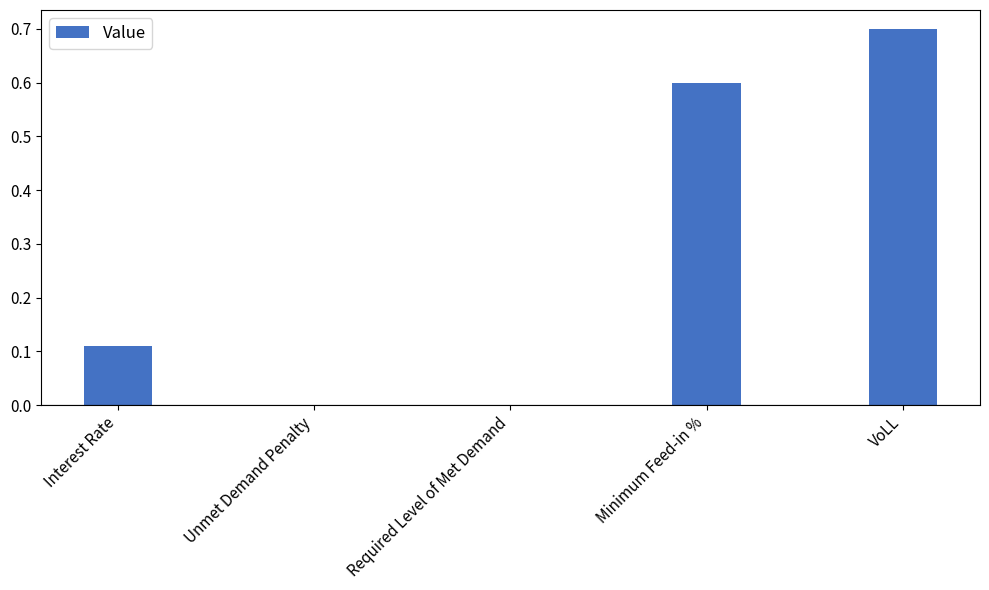

Which label corresponds to the largest value in the chart?

VoLL